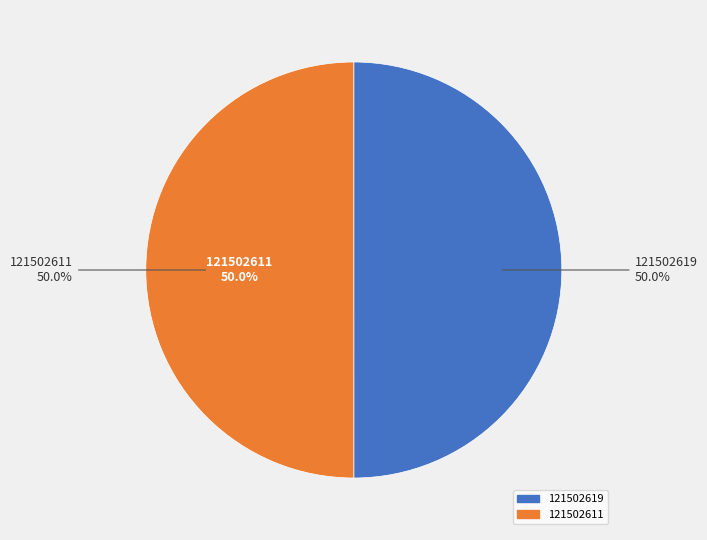

Is it true that 121502619 is 50% of the pie?

True